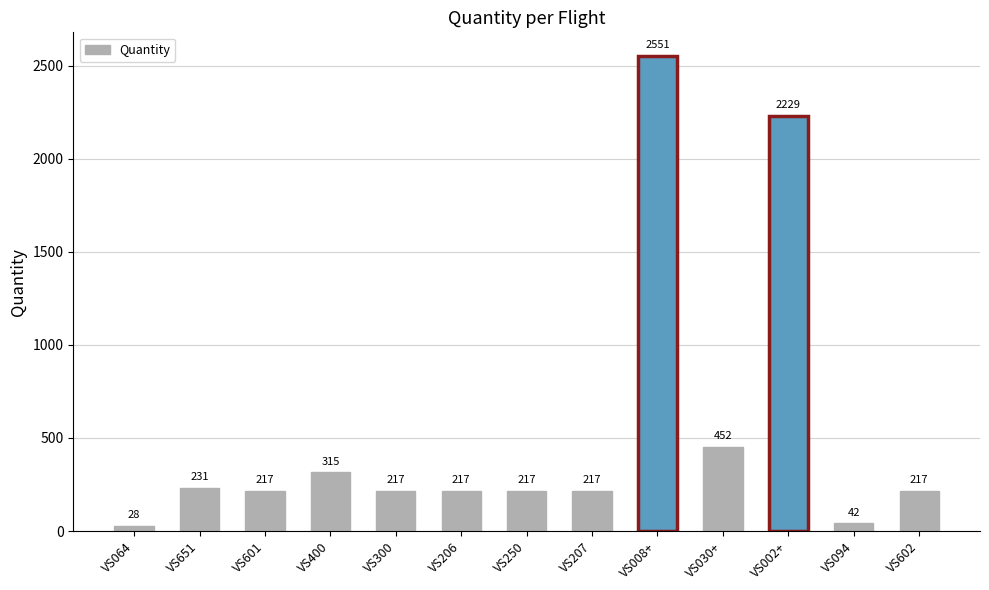

Approximately how many times larger is the value at VS206 compared to VS207?

1.0